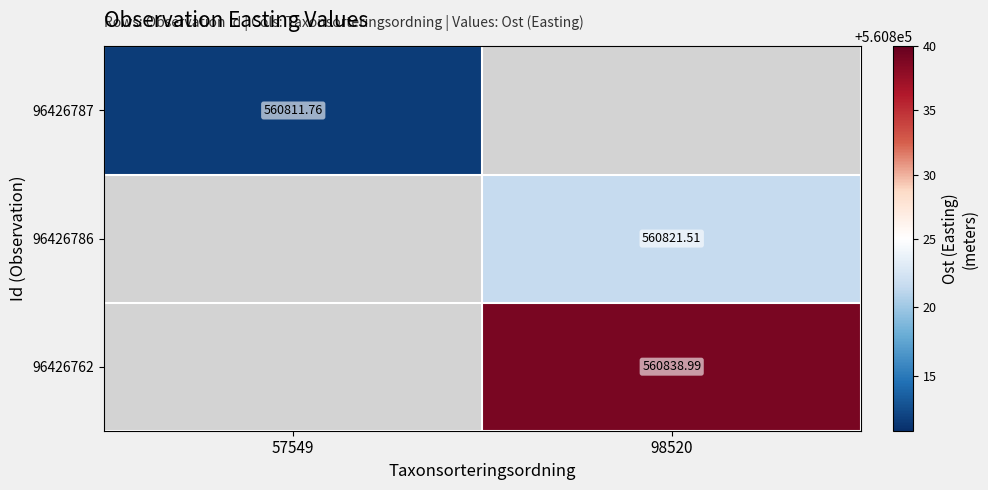

The value of 96426762 at 98520 is 560839.0. True or false?

True